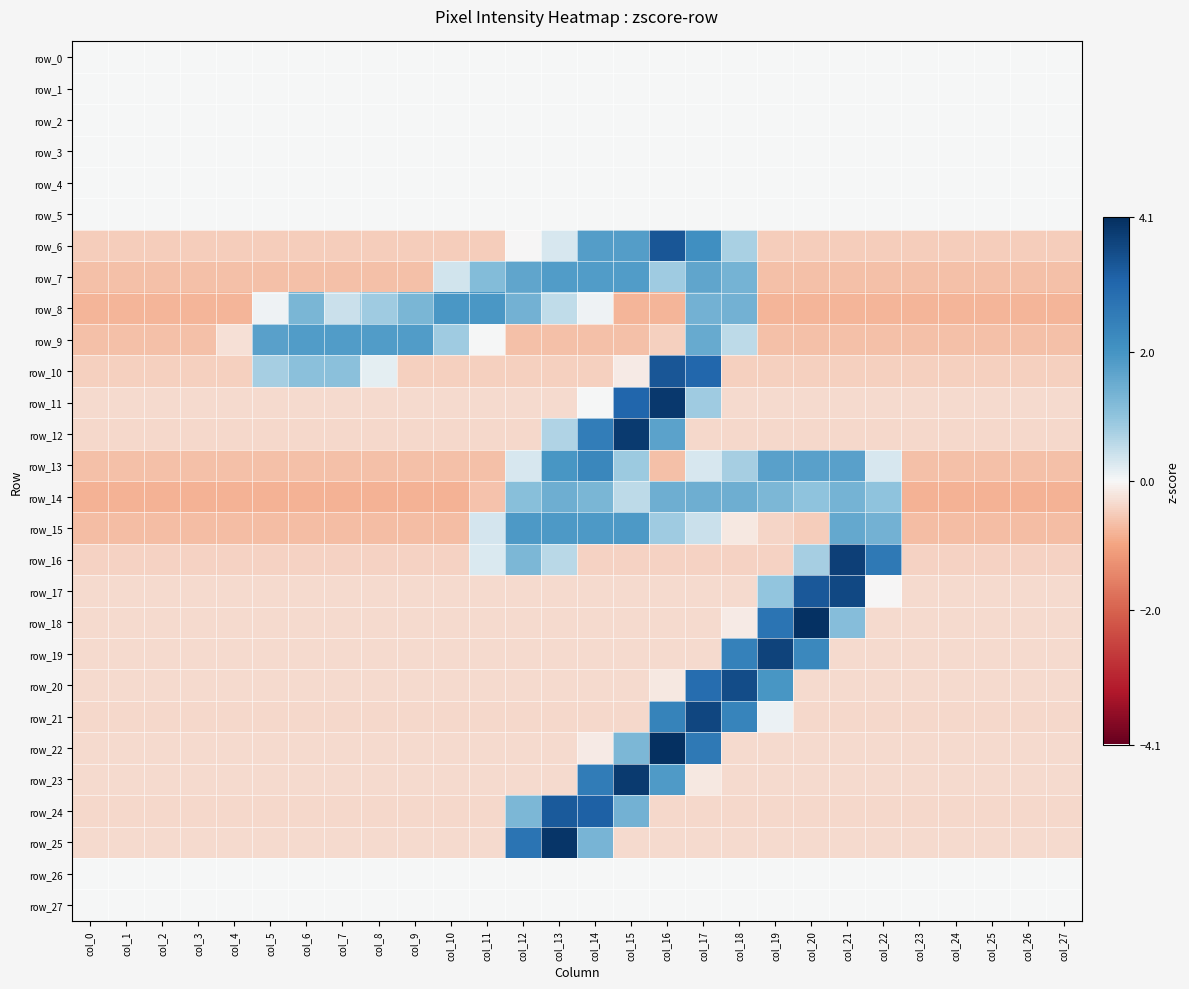

Which series has the widest spread of values?

row_22